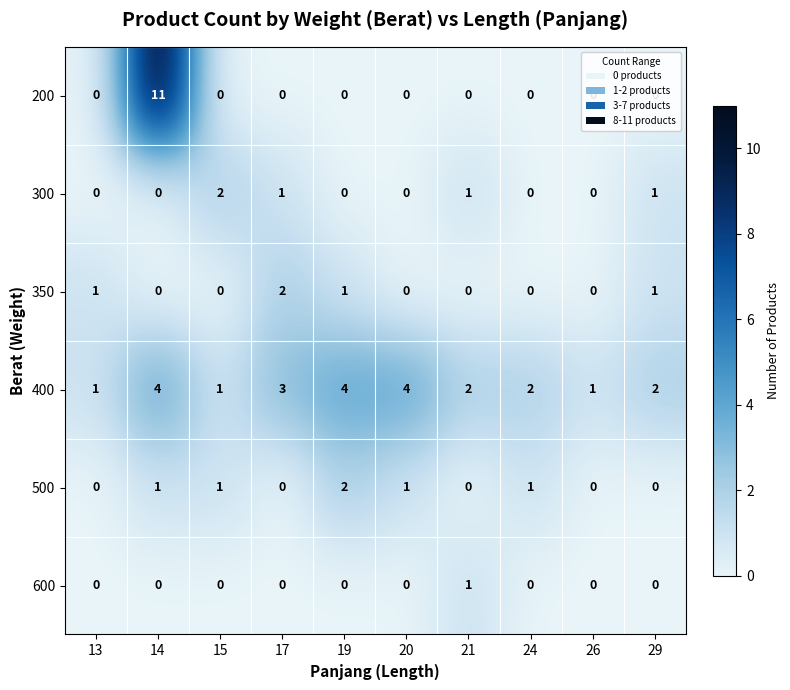

True or false: 300 has a value of 1 at 14.

False